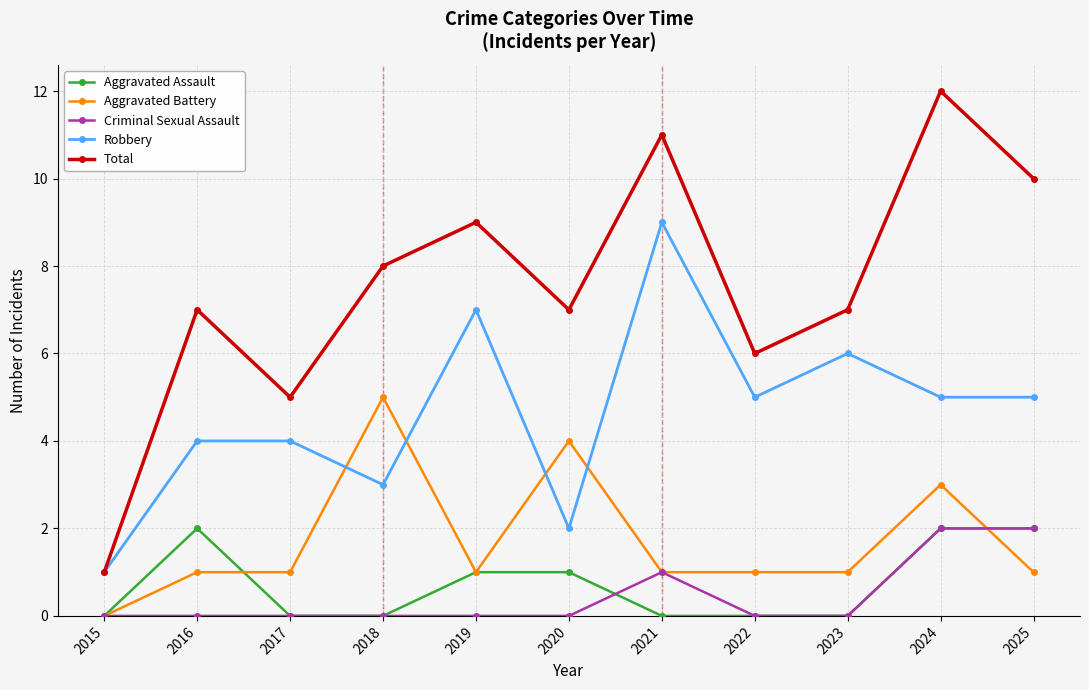

Reading left to right, transcribe all the data shown in this chart.

Aggravated Assault: 0	2	0	0	1	1	0	0	0	2	2
Aggravated Battery: 0	1	1	5	1	4	1	1	1	3	1
Criminal Sexual Assault: 0	0	0	0	0	0	1	0	0	2	2
Robbery: 1	4	4	3	7	2	9	5	6	5	5
Total: 1	7	5	8	9	7	11	6	7	12	10